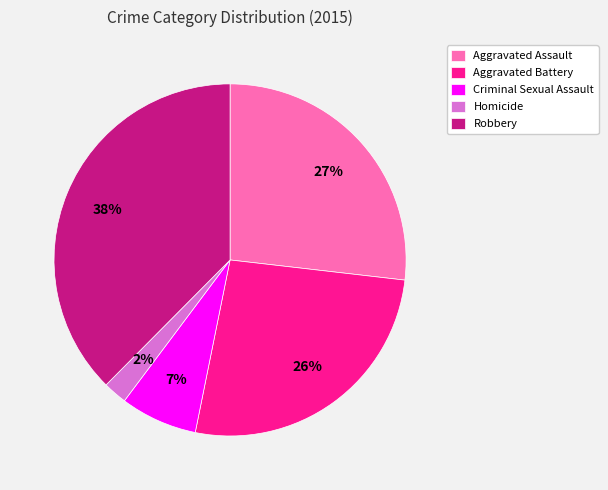

Between Robbery and Criminal Sexual Assault, which is larger?

Robbery